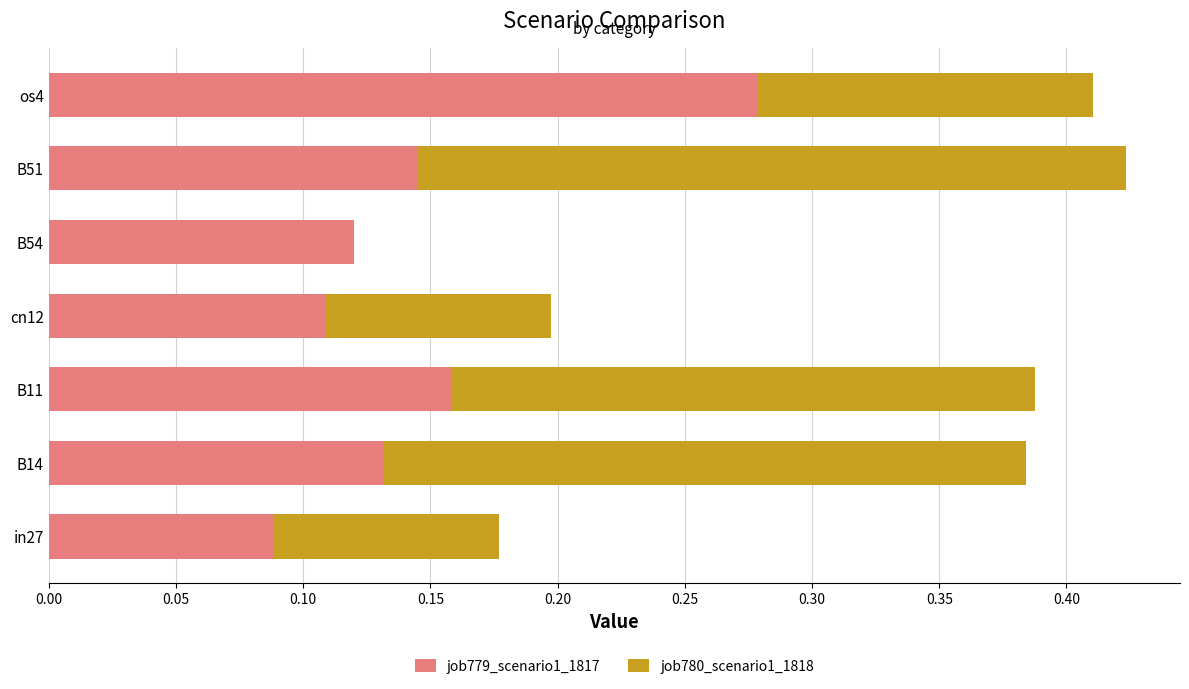

The job779_scenario1_1817 series shows 0.4 at os4. True or false?

False